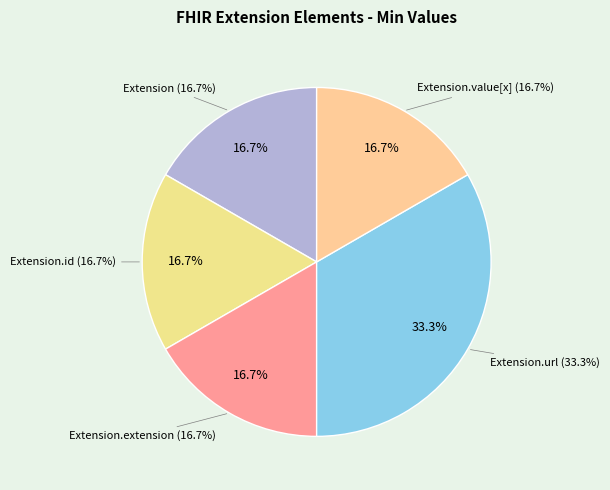

Rank the categories by value from lowest to highest.

Extension, Extension.id, Extension.extension, Extension.value[x], Extension.url